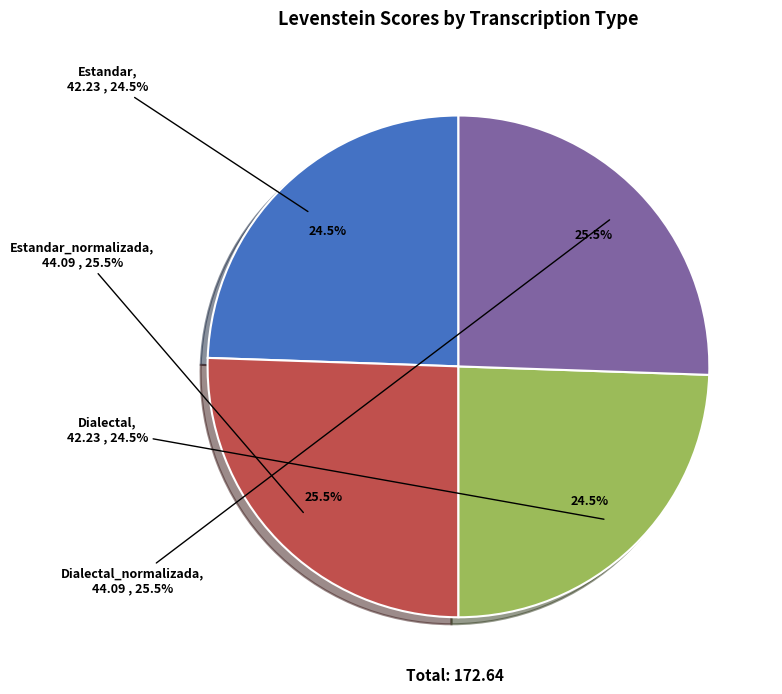

What is the change in value from Estandar_normalizada to Dialectal?

-1.9